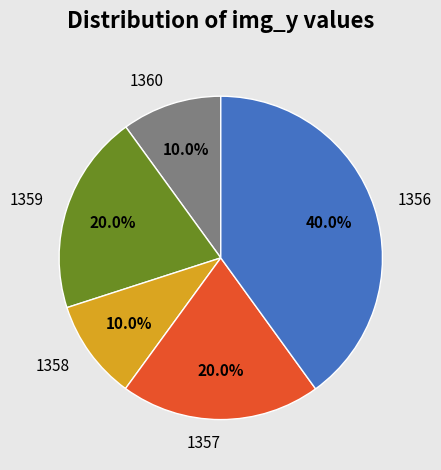

Is the sum of 1357 and 1360 greater than half?

No